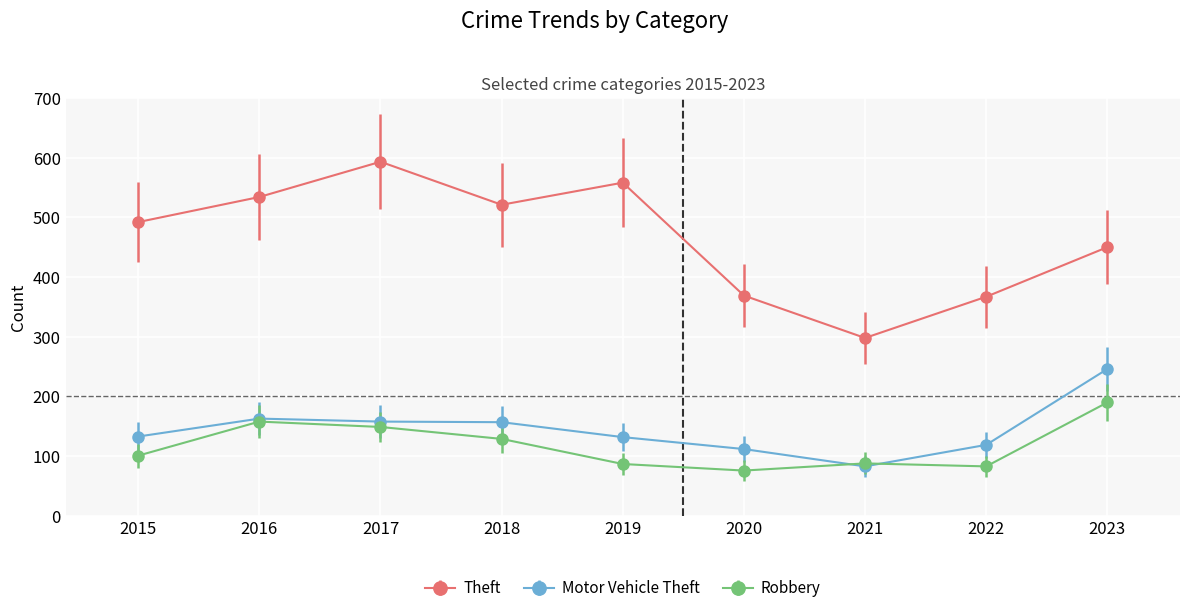

What is the average value of the Robbery series?

118